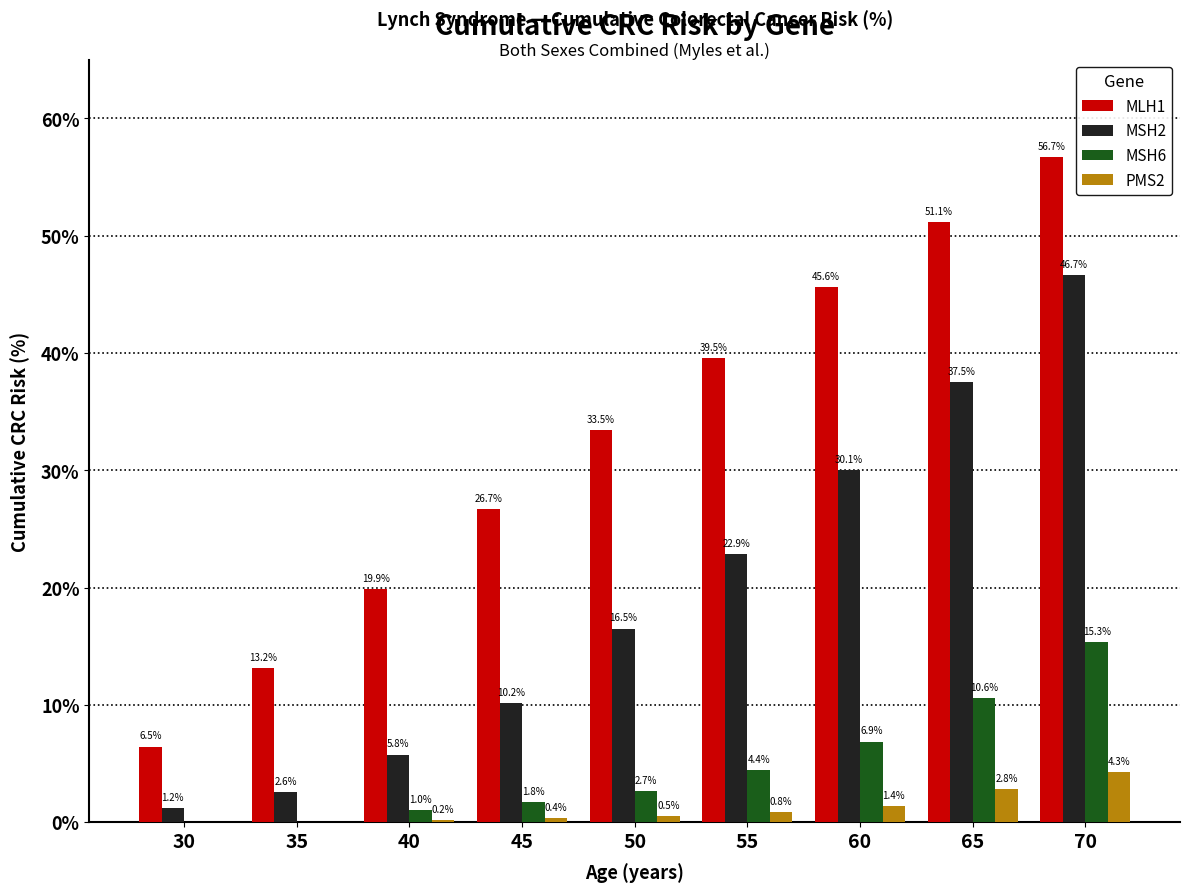

What is the highest value of the PMS2 series?

4.3